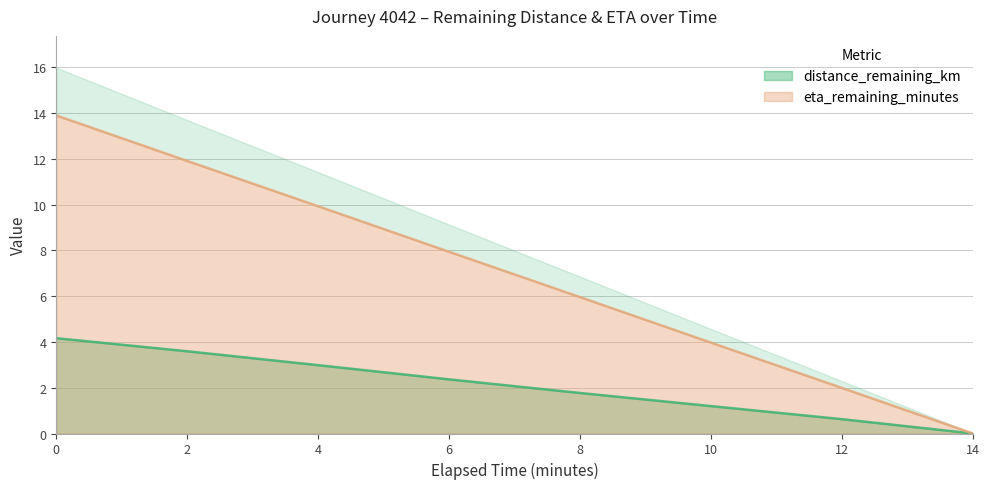

Rank the series by their average value, from highest to lowest.

eta_remaining_minutes, distance_remaining_km